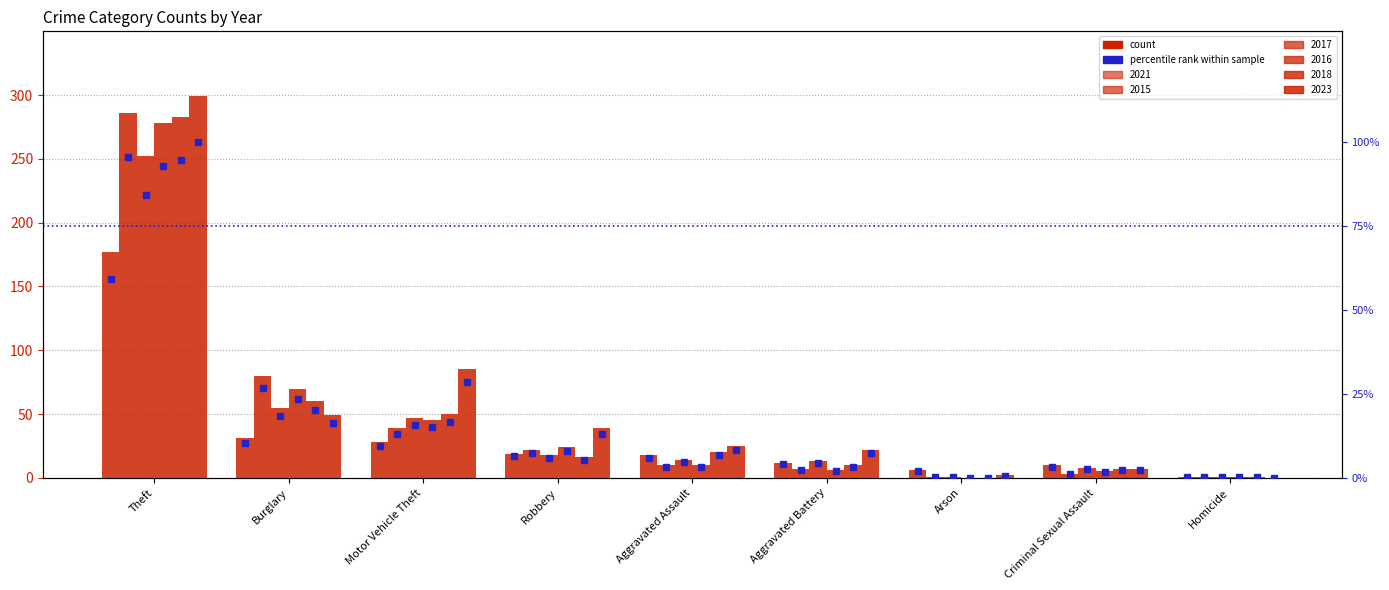

How many positive values does the %rank 2023 series have?

8